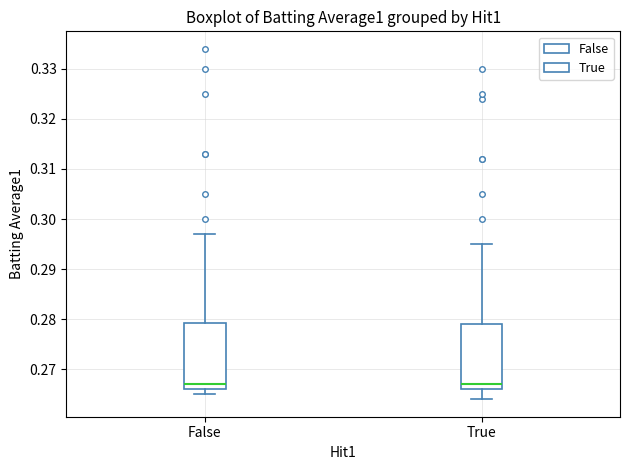

Reading left to right, transcribe this box plot: for each box, give where its median line is, the range the box spans, and where its two whiskers end, as read against the y-axis. The values are not printed on the chart, so give them approximately, as read against the axis.

False: median 0.267, box 0.266 to 0.279, whiskers 0.265 to 0.297
True: median 0.267, box 0.266 to 0.279, whiskers 0.264 to 0.295